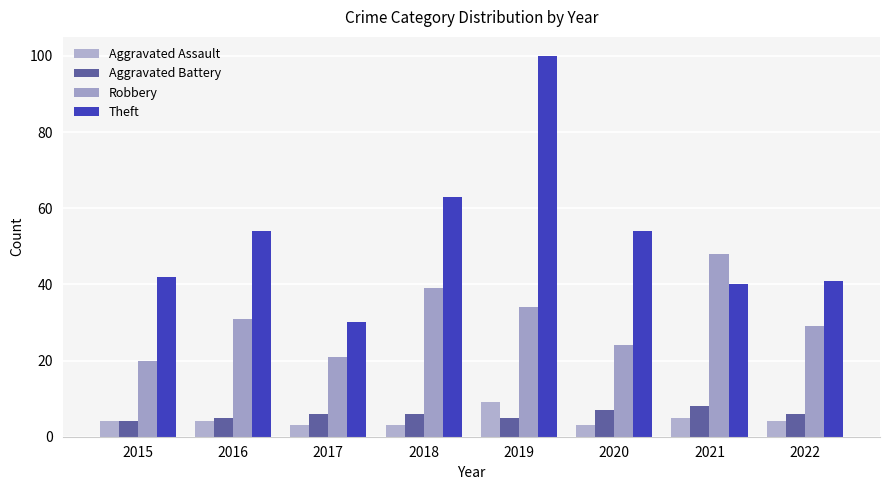

At which category is the sum across all series the highest?

2019